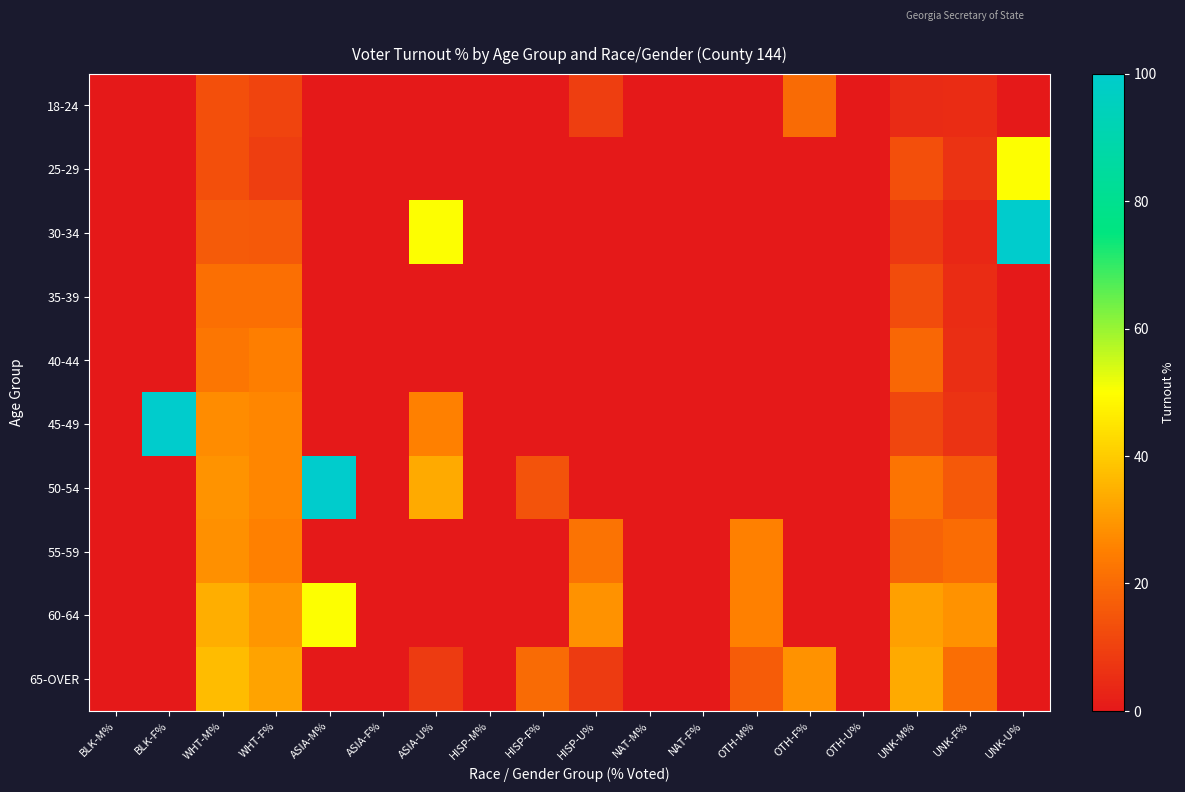

What is the total value across all series at ASIA-M%?

150.0